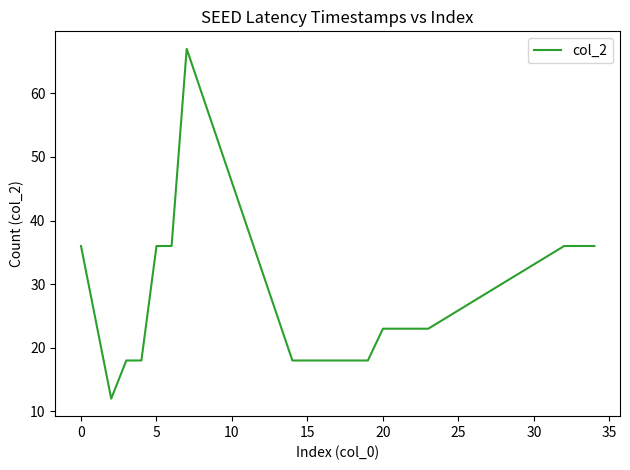

What is the difference between the maximum and minimum values?

55